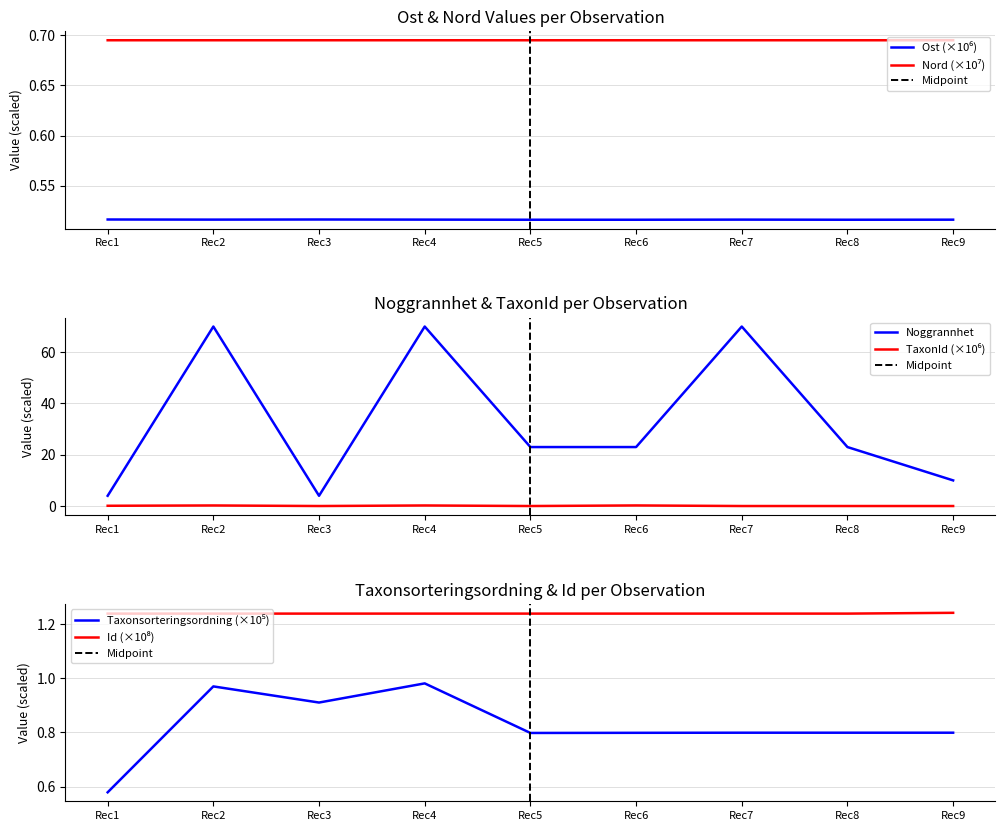

True or false: Noggrannhet has a value of 40.9 at Rec6.

False